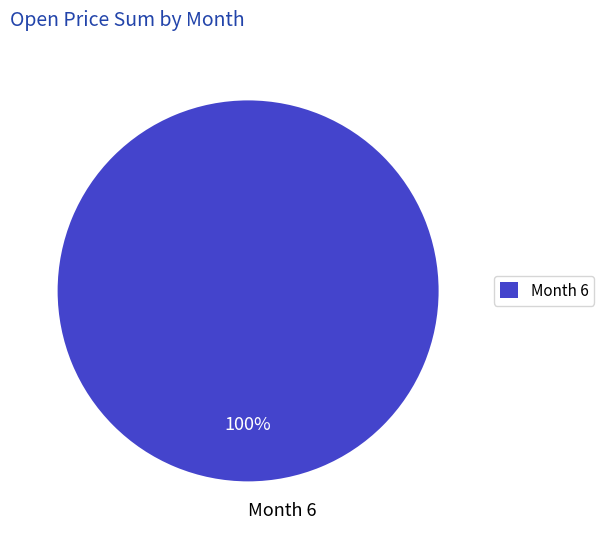

The Month 6 slice represents 100% of the pie. True or false?

True